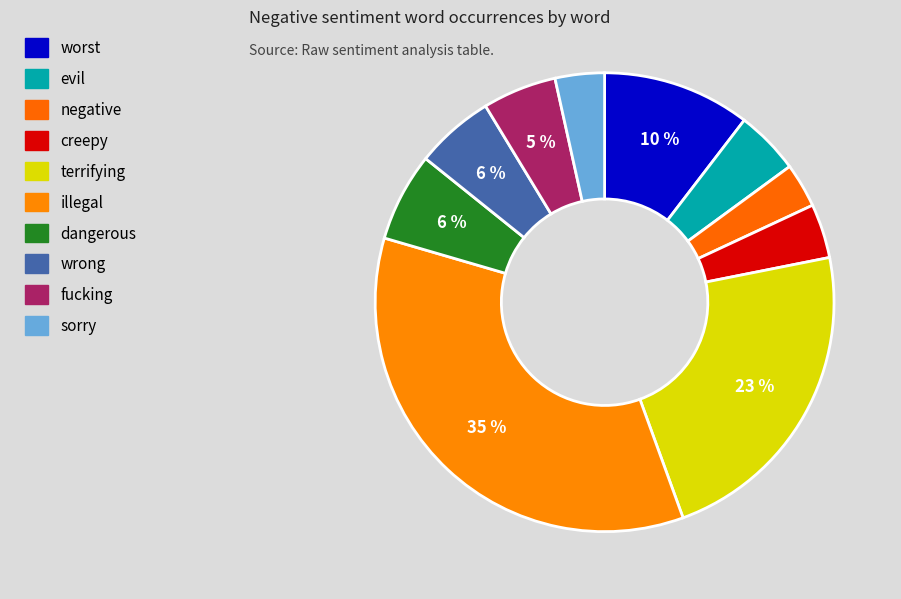

Which slice is the smallest?

negative